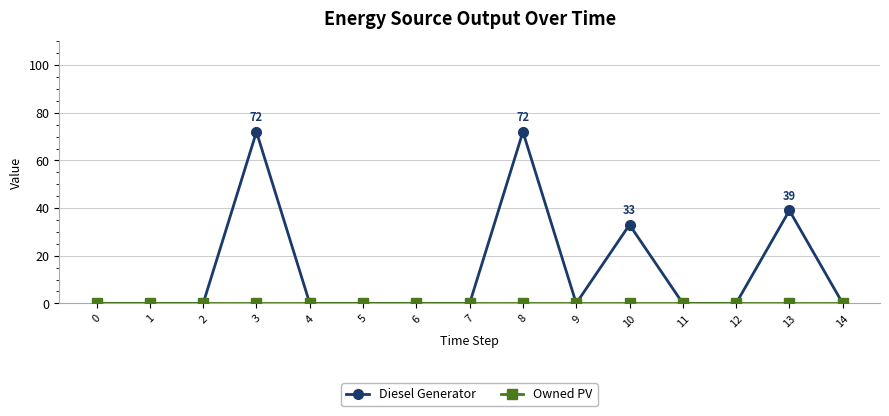

Which series has the largest range (max minus min)?

Diesel Generator